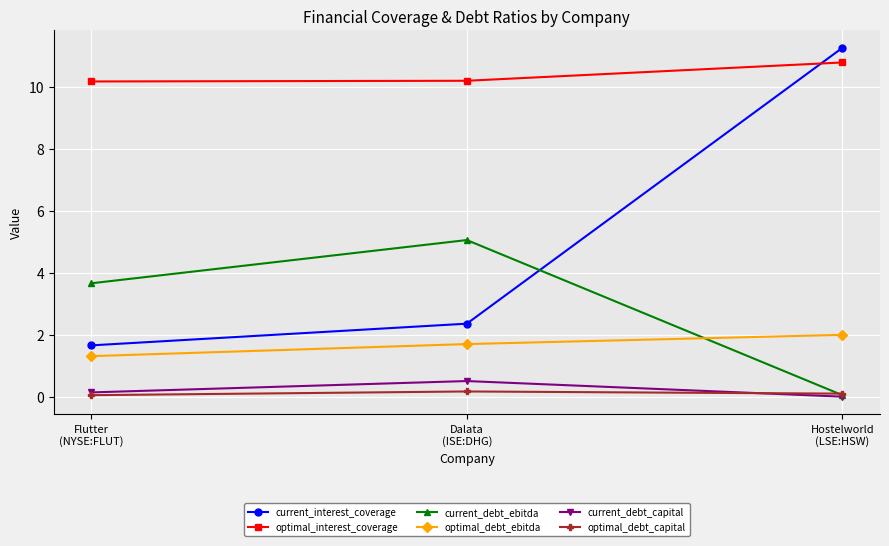

What is the average value of the current_debt_ebitda series?

2.9